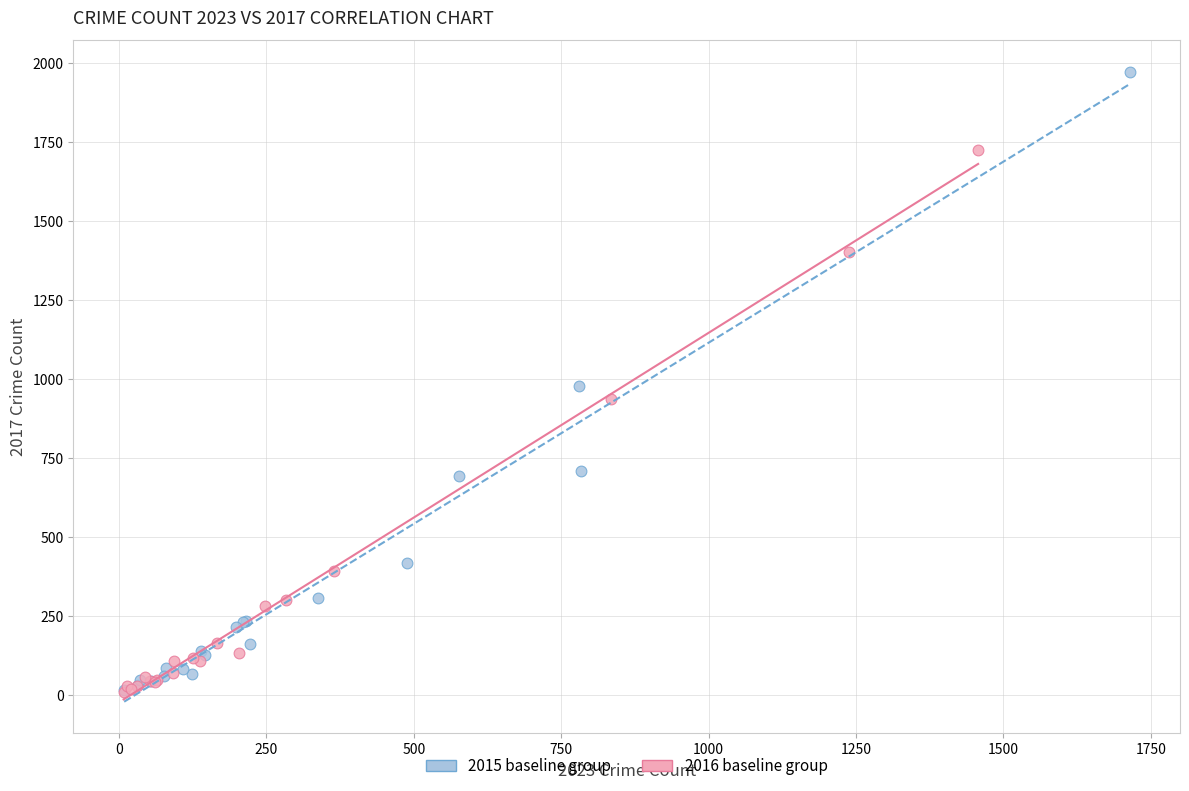

Which series reaches the maximum Y coordinate?

2015 baseline group